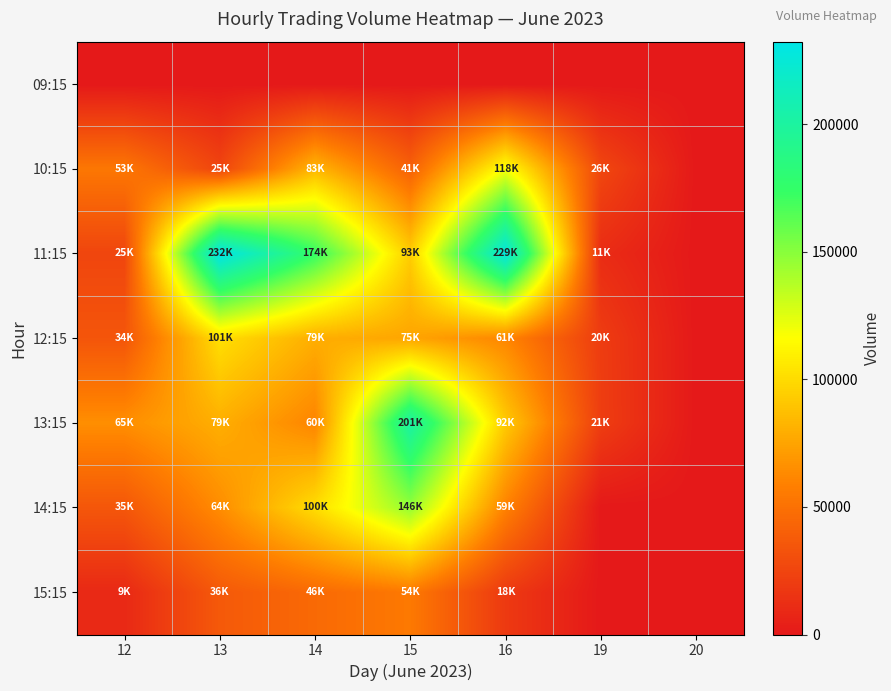

Which series has the widest spread of values?

11:15